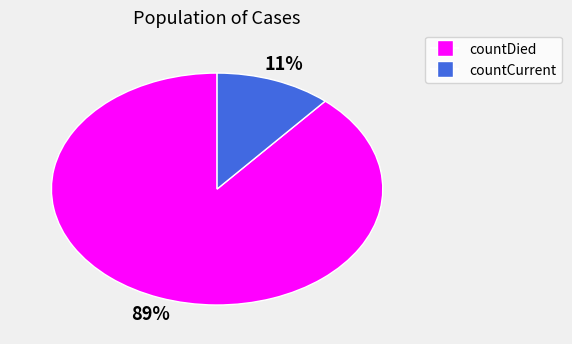

What is the largest slice in the pie chart?

countDied